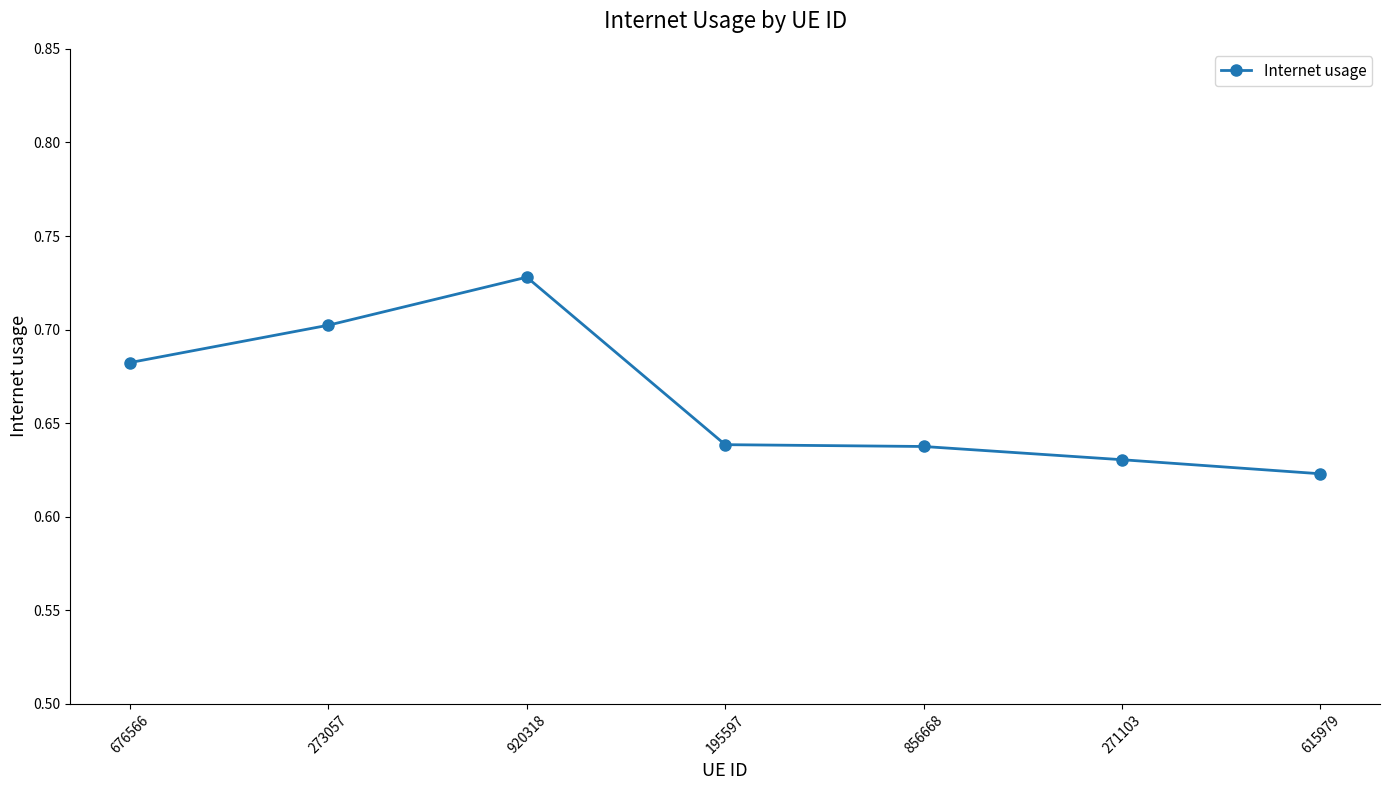

Is this an area chart (filled region under the line)?

No